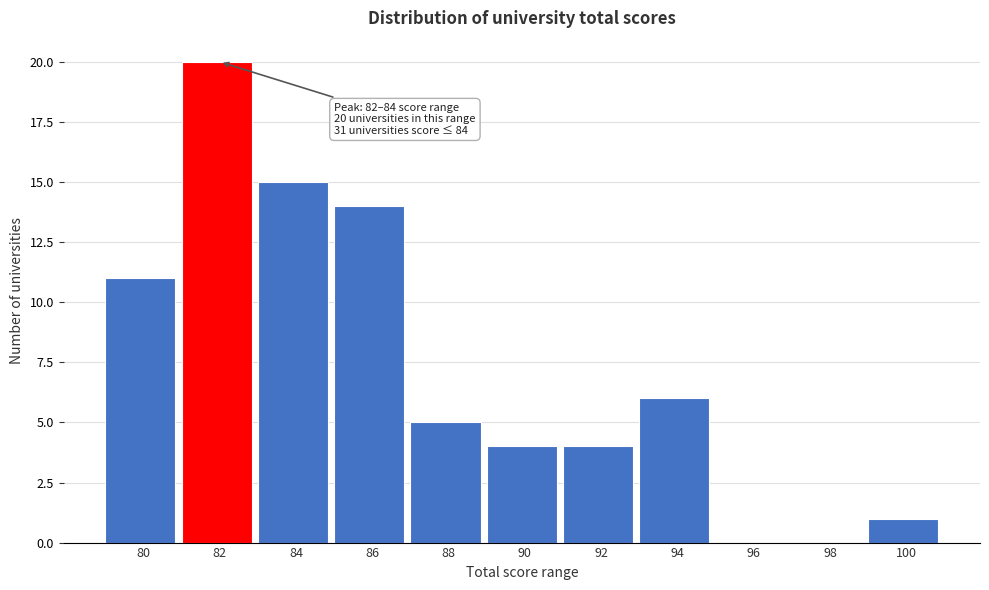

Reading left to right, list all the values displayed in this chart.

80=11	82=20	84=15	86=14	88=5	90=4	92=4	94=6	96=0	98=0	100=1